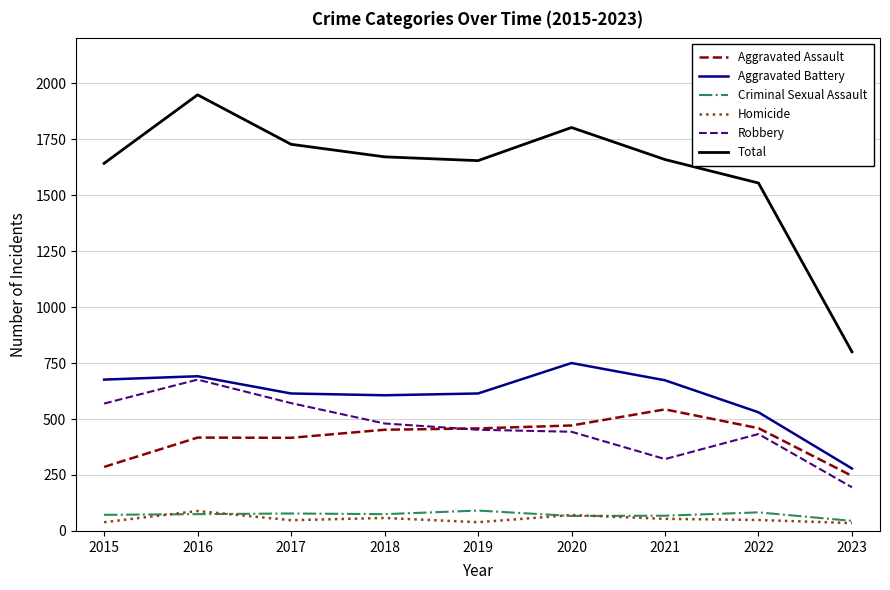

The Robbery series shows 164 at 2022. True or false?

False